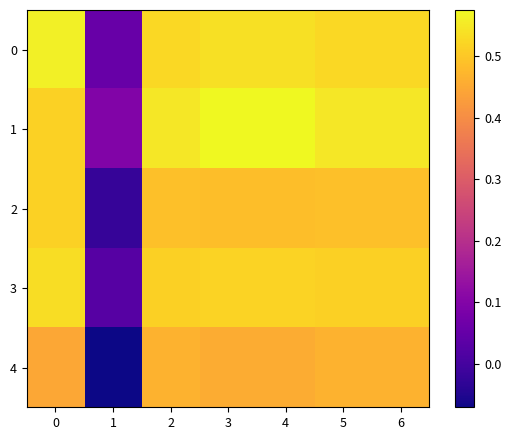

Rank the series by their average value, from highest to lowest.

1, 0, 3, 2, 4